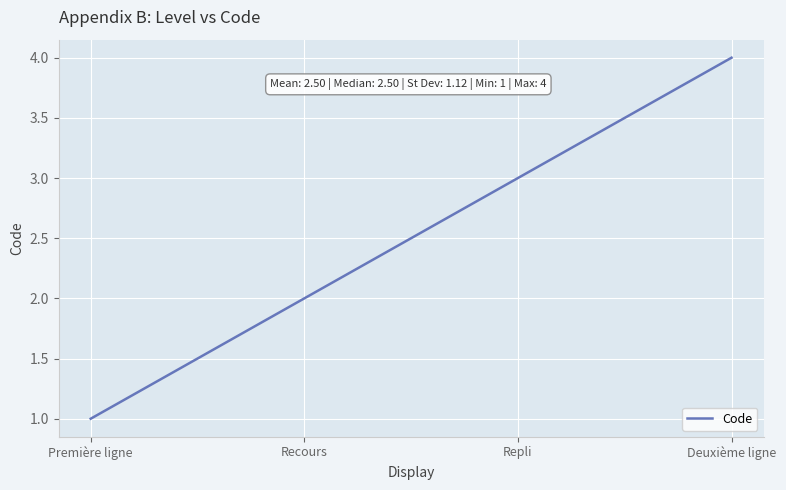

What position from the left is Première ligne?

1